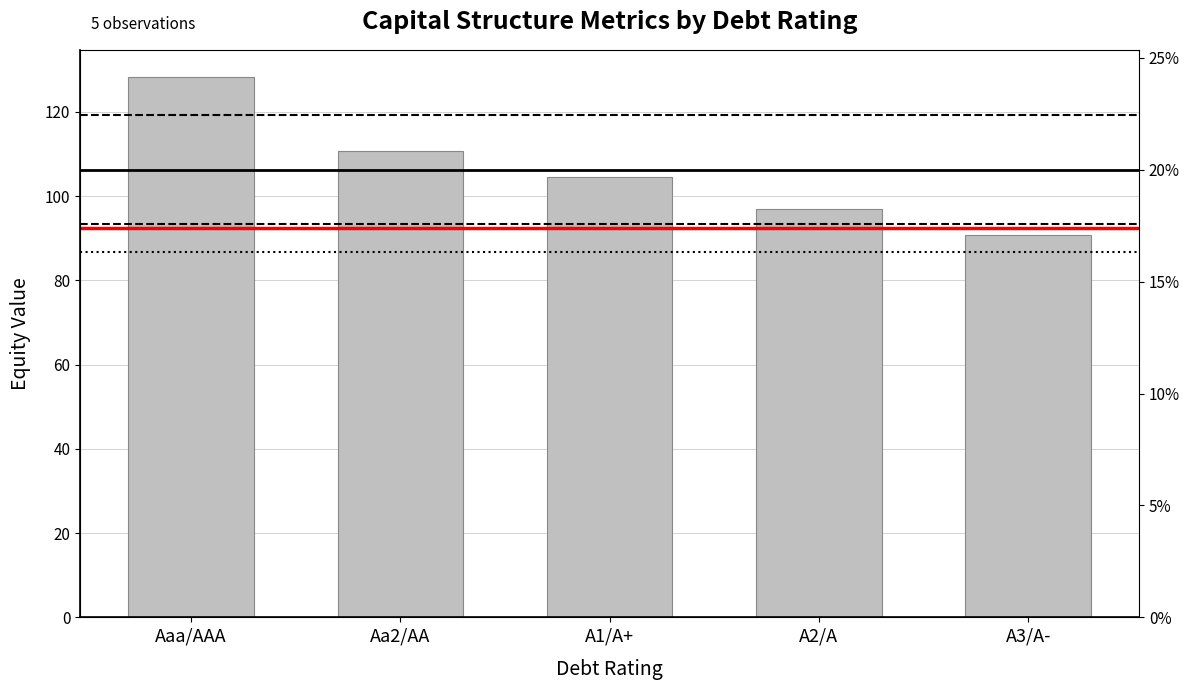

The value at A2/A is 27.5. True or false?

False